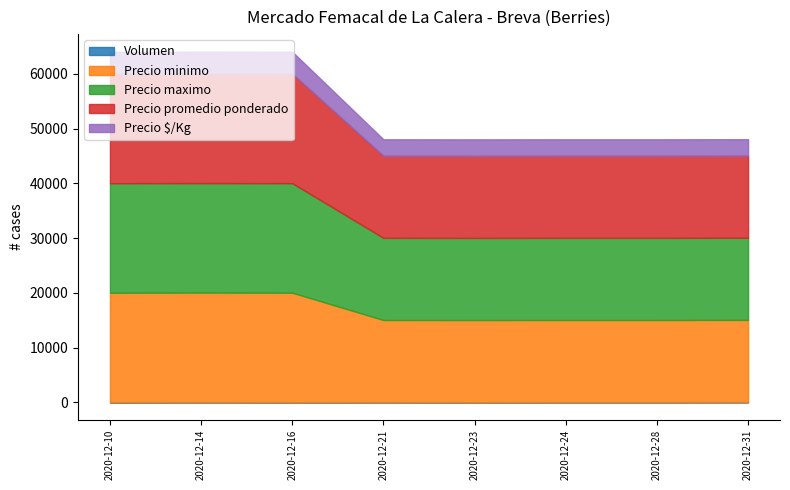

At 2020-12-23, list the series in order from smallest to largest.

Volumen, Precio $/Kg, Precio minimo, Precio maximo, Precio promedio ponderado